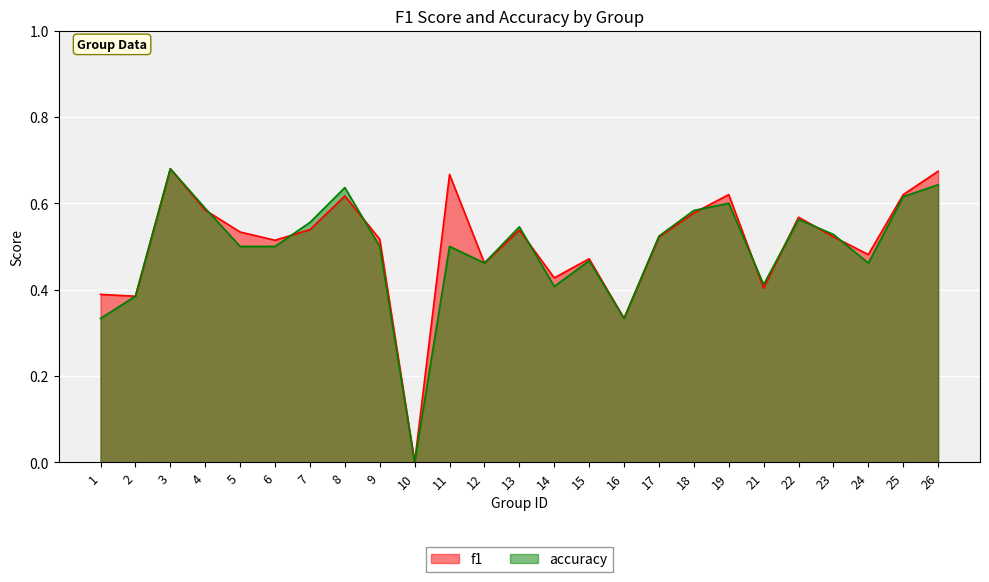

How many lines are shown in the chart?

2